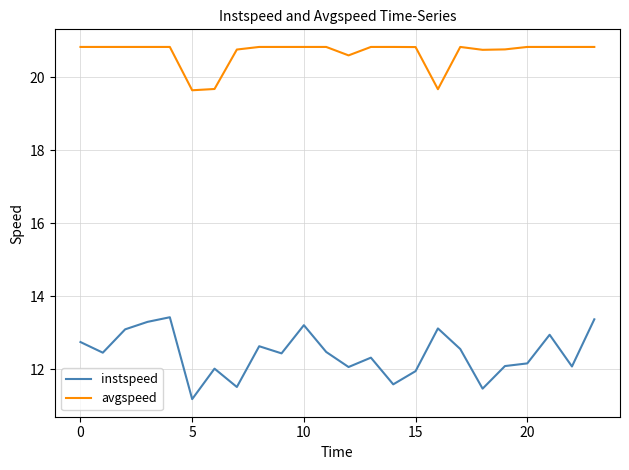

What is the average value of the avgspeed series?

20.7